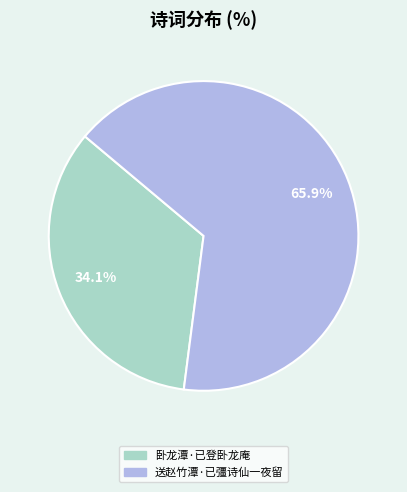

Rank the categories by value from highest to lowest.

送赵竹潭·已彊诗仙一夜留, 卧龙潭·已登卧龙庵